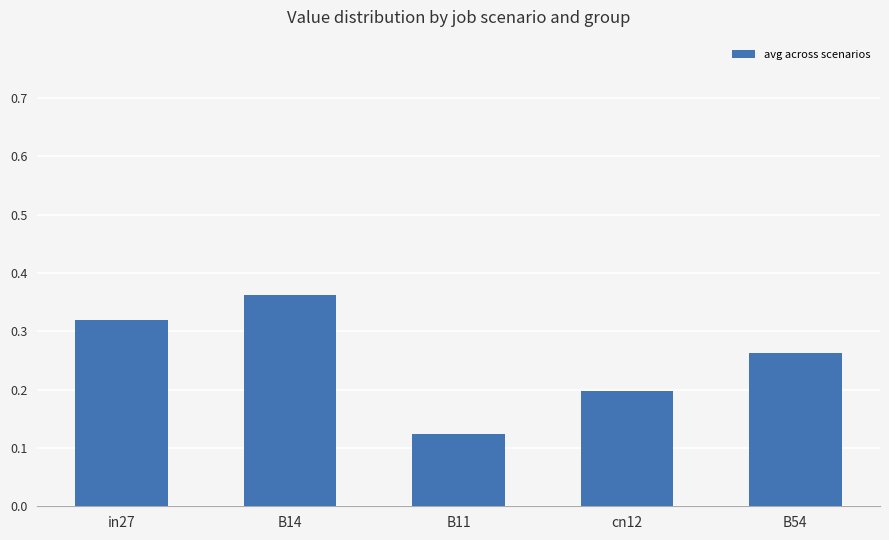

What position from the left is B54?

5